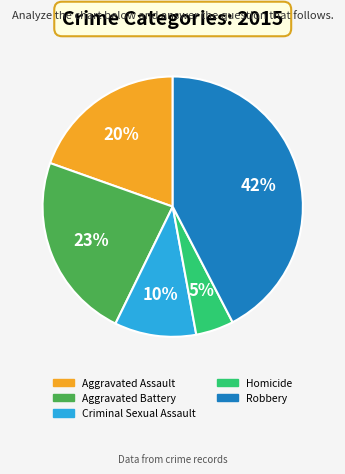

Is Criminal Sexual Assault the majority of the pie?

No